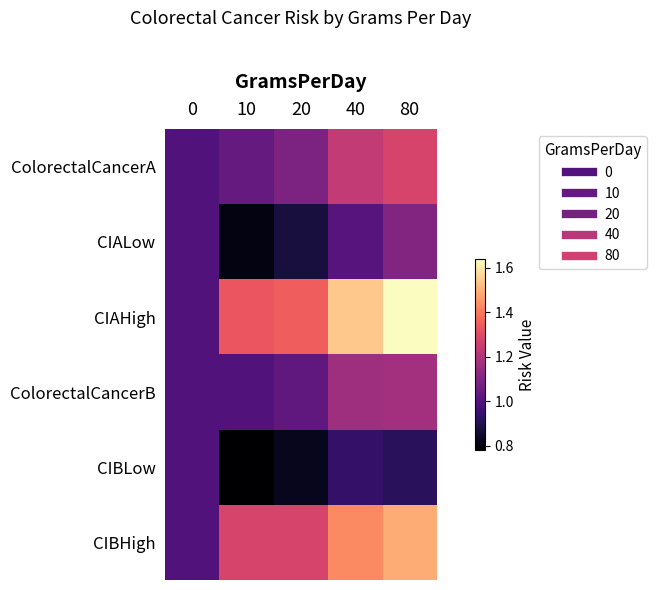

Reading right to left, transcribe all the data shown in this chart.

ColorectalCancerA: 80=1.3	40=1.2	20=1.1	10=1.0	0=1.0
CIALow: 80=1.1	40=1.0	20=0.9	10=0.8	0=1.0
CIAHigh: 80=1.6	40=1.5	20=1.4	10=1.3	0=1.0
ColorectalCancerB: 80=1.2	40=1.2	20=1.0	10=1.0	0=1.0
CIBLow: 80=0.9	40=0.9	20=0.8	10=0.8	0=1.0
CIBHigh: 80=1.5	40=1.4	20=1.3	10=1.3	0=1.0